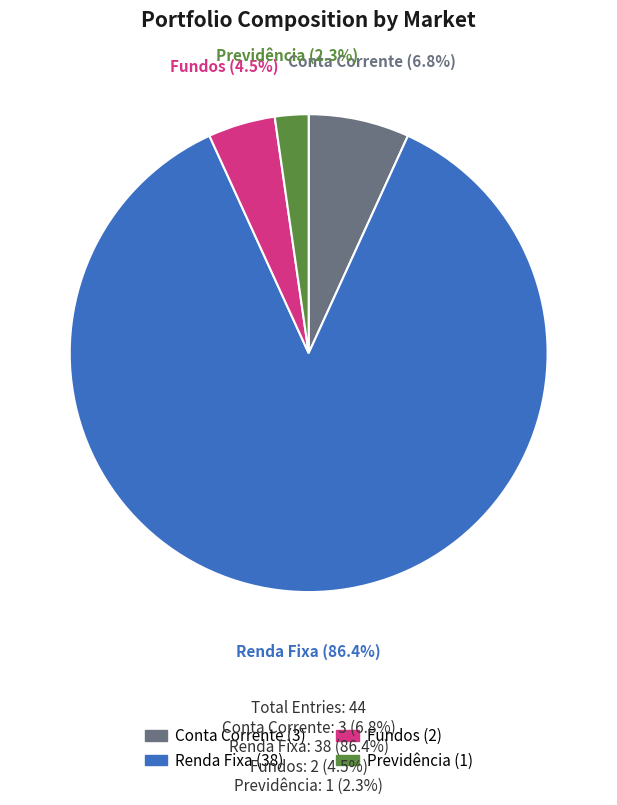

Between Conta Corrente and Previdência, which is larger?

Conta Corrente